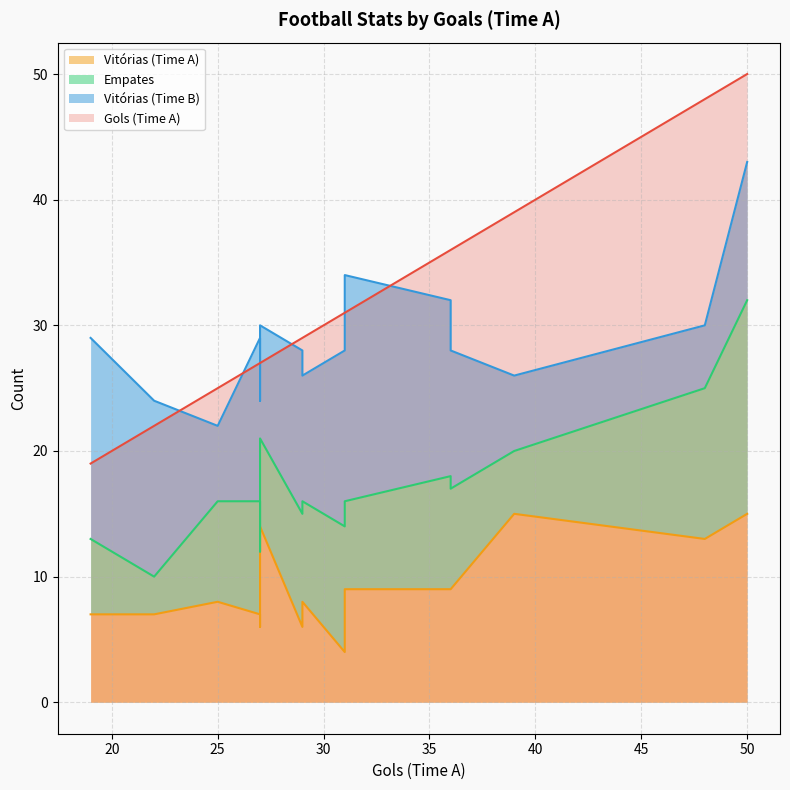

List the series in order of their peak value, lowest first.

Vitórias (Time A), Empates, Vitórias (Time B), Gols (Time A)